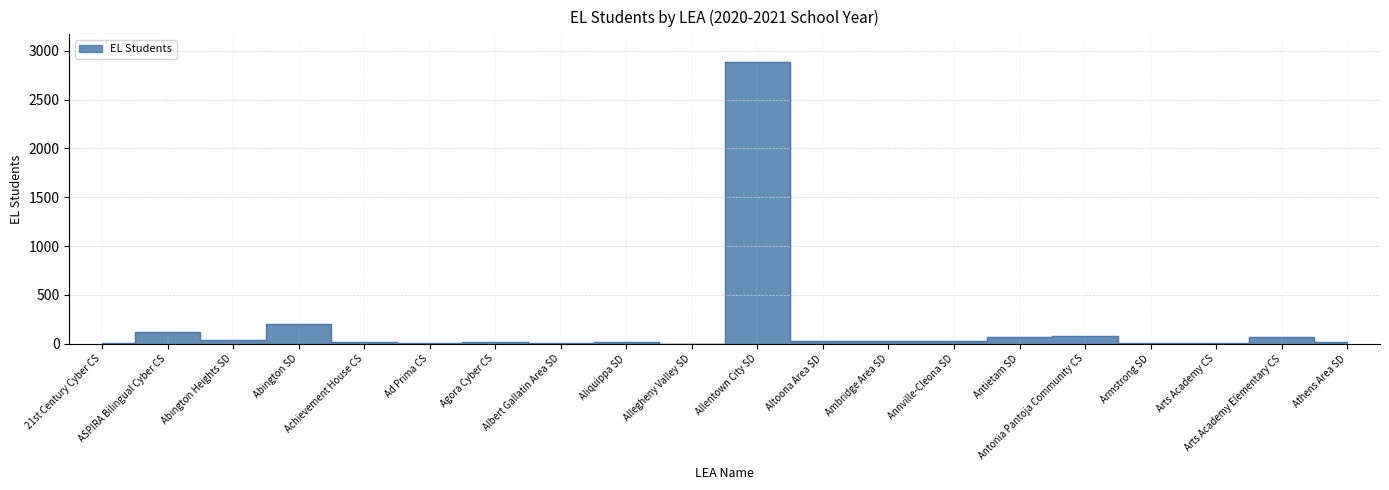

Approximately how many times larger is the value at Agora Cyber CS compared to Ambridge Area SD?

0.6